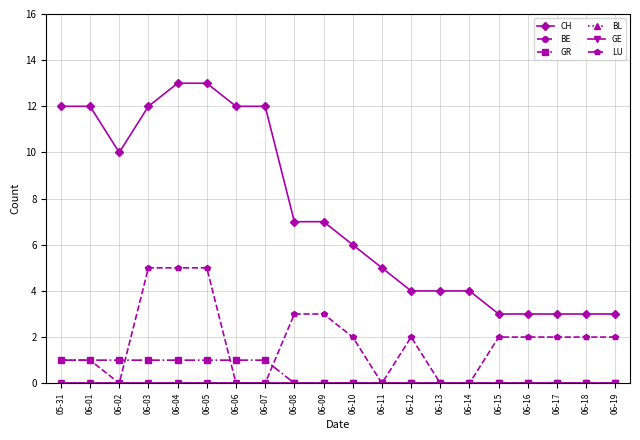

Which series has the largest range (max minus min)?

CH